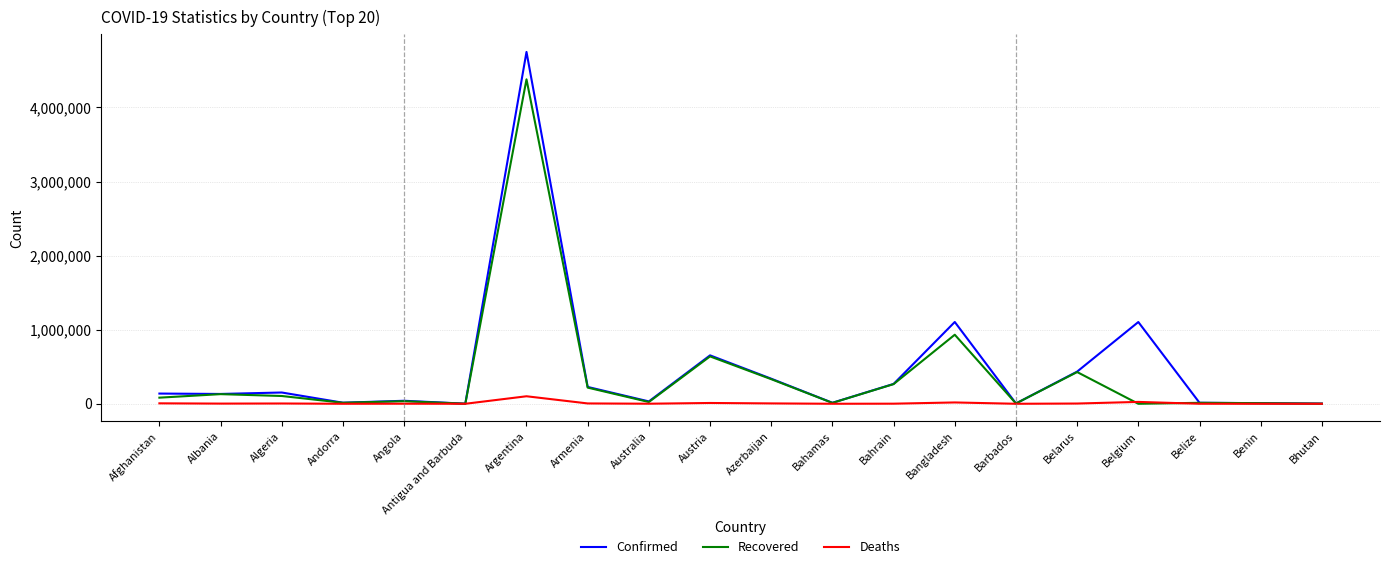

At which category is the sum across all series the highest?

Argentina